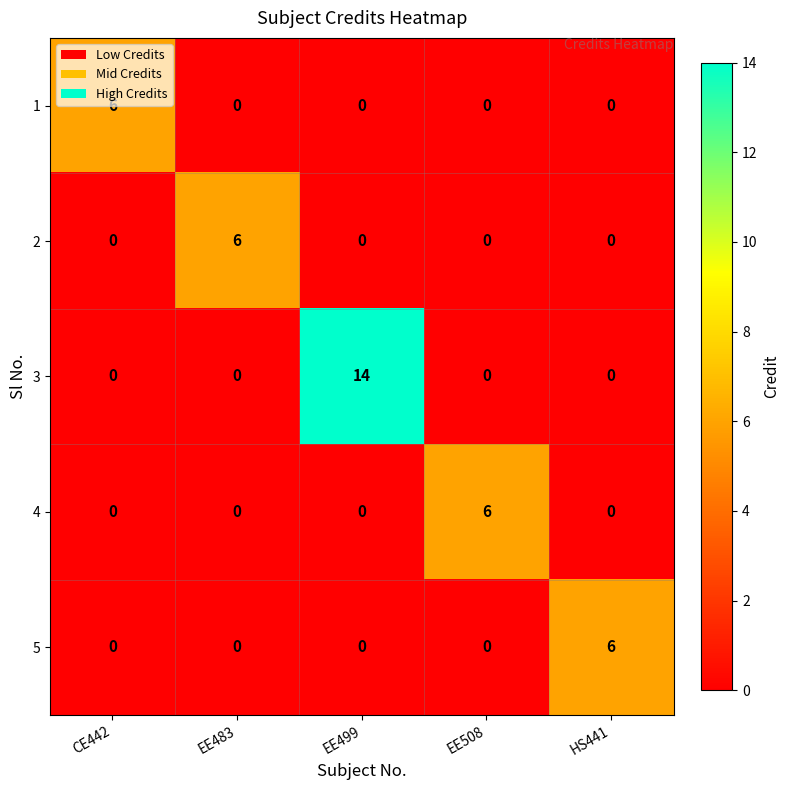

Which category has the highest value in the 1 series?

CE442